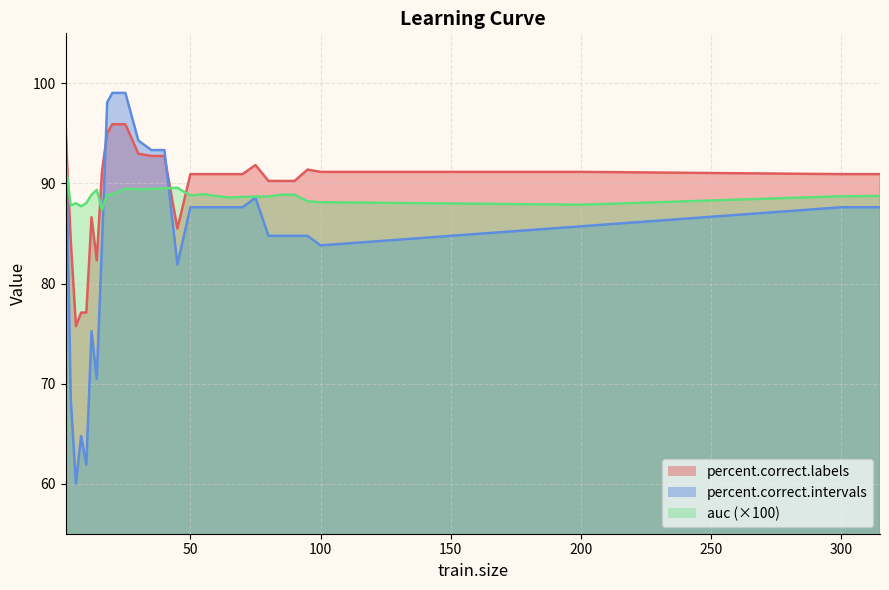

What is the difference between the highest and lowest values at 65?

3.3